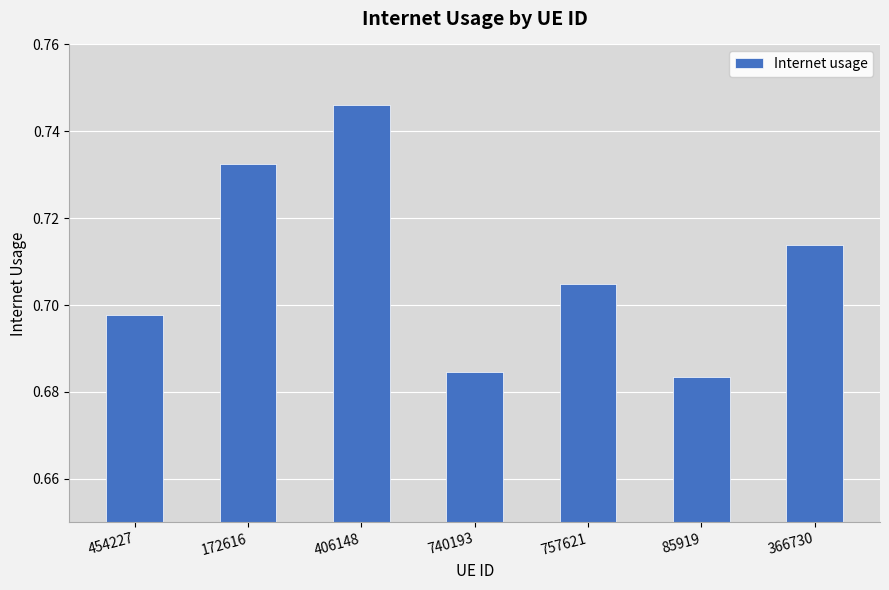

What is the label of the 4th bar from the right?

740193